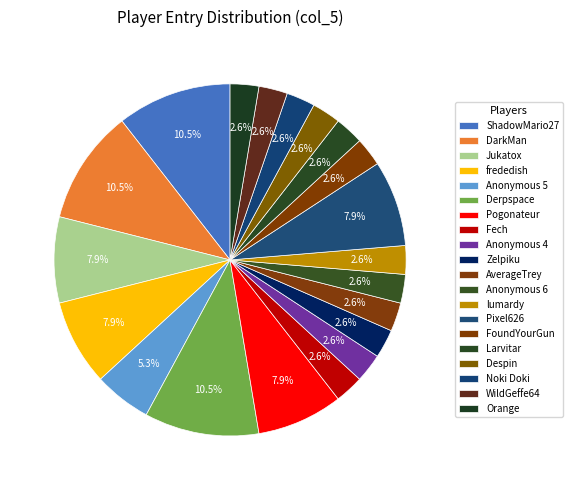

Approximately how many times larger is the value at FoundYourGun compared to Larvitar?

1.0